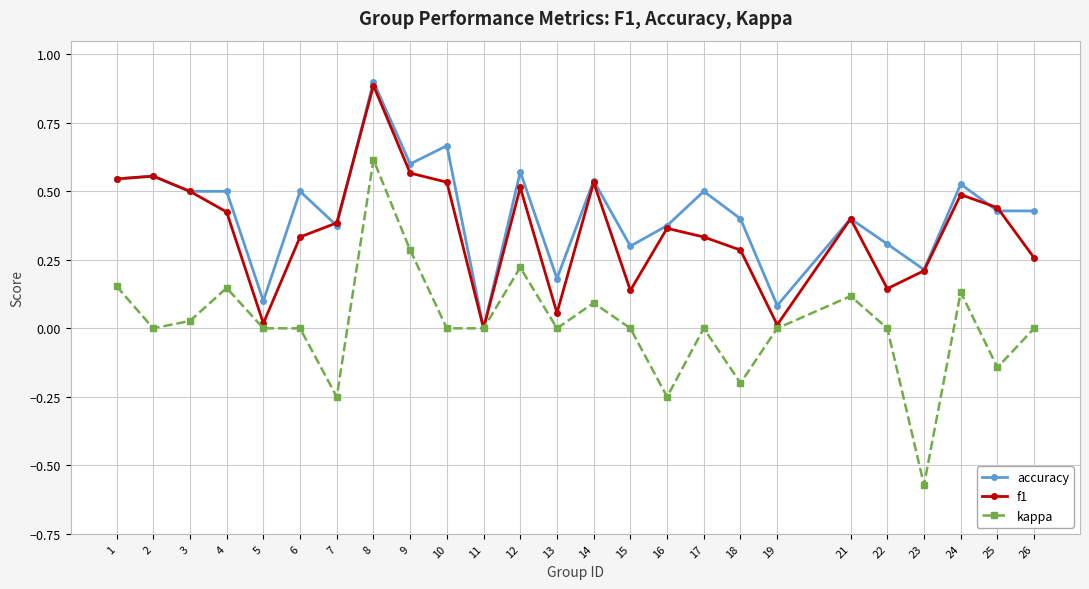

Which category has the highest value across all series?

8